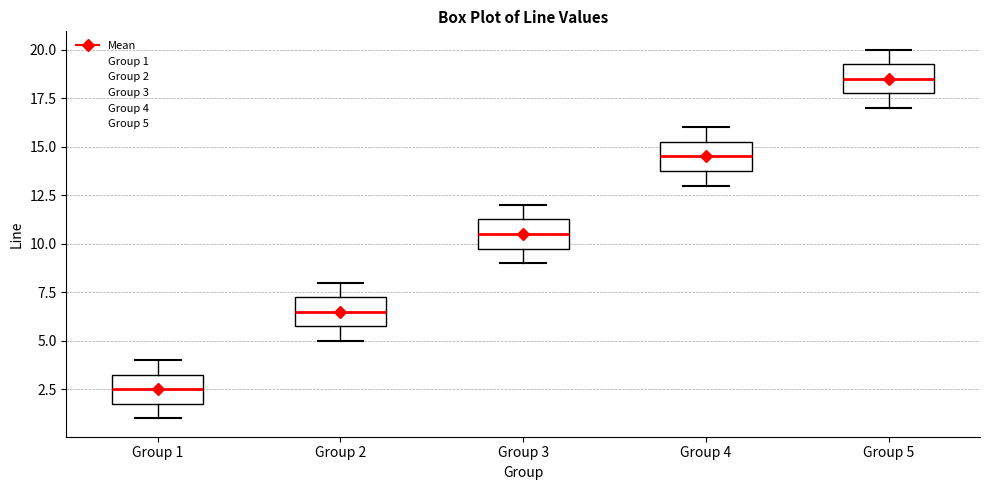

Reading left to right, read every box against the y-axis: the position of its median line, the range the box covers, and the ends of its whiskers. The values are not printed on the chart, so give them approximately, as read against the axis.

Group 1: median 2.5, box 2.0 to 3.5, whiskers 1.0 to 4.0
Group 2: median 6.5, box 6.0 to 7.5, whiskers 5.0 to 8.0
Group 3: median 10.5, box 10.0 to 11.5, whiskers 9.0 to 12.0
Group 4: median 14.5, box 14.0 to 15.5, whiskers 13.0 to 16.0
Group 5: median 18.5, box 18.0 to 19.5, whiskers 17.0 to 20.0